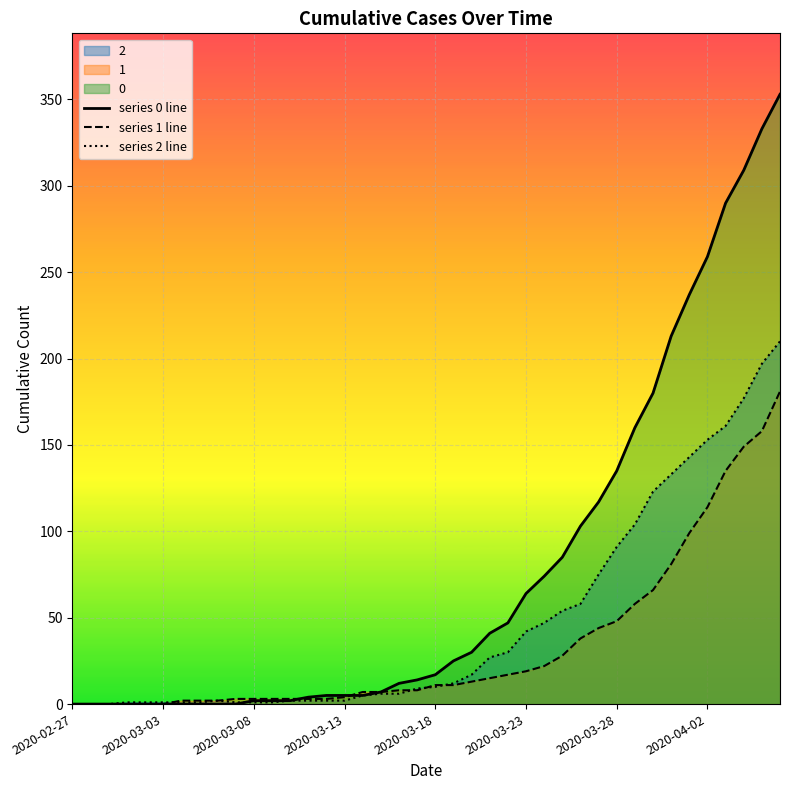

Rank the series by their average value, from lowest to highest.

series 1 line, series 2 line, series 0 line